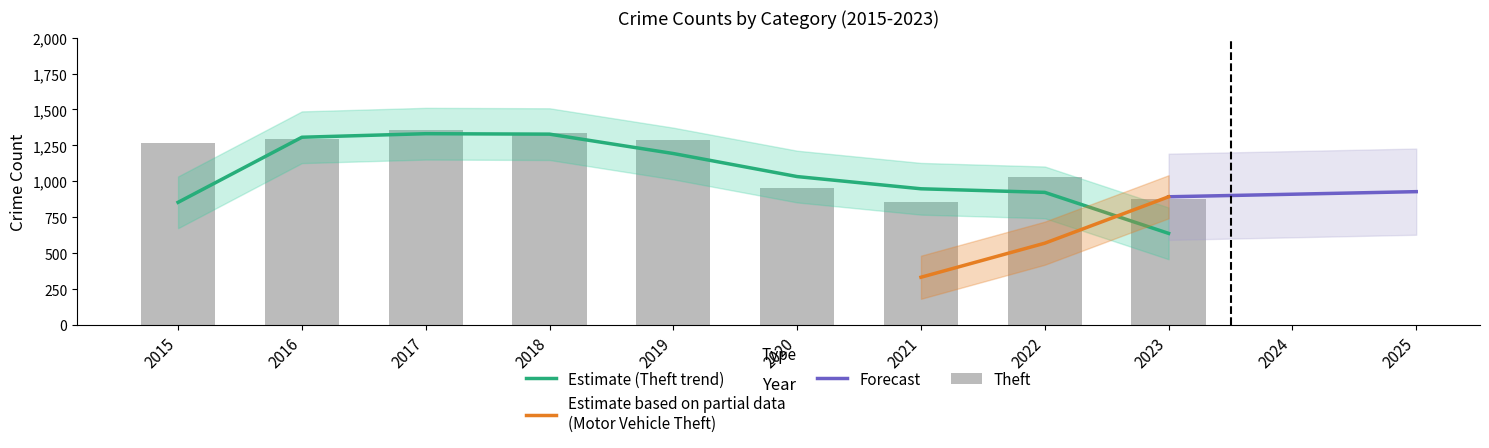

Which series has the largest total across all categories?

Theft